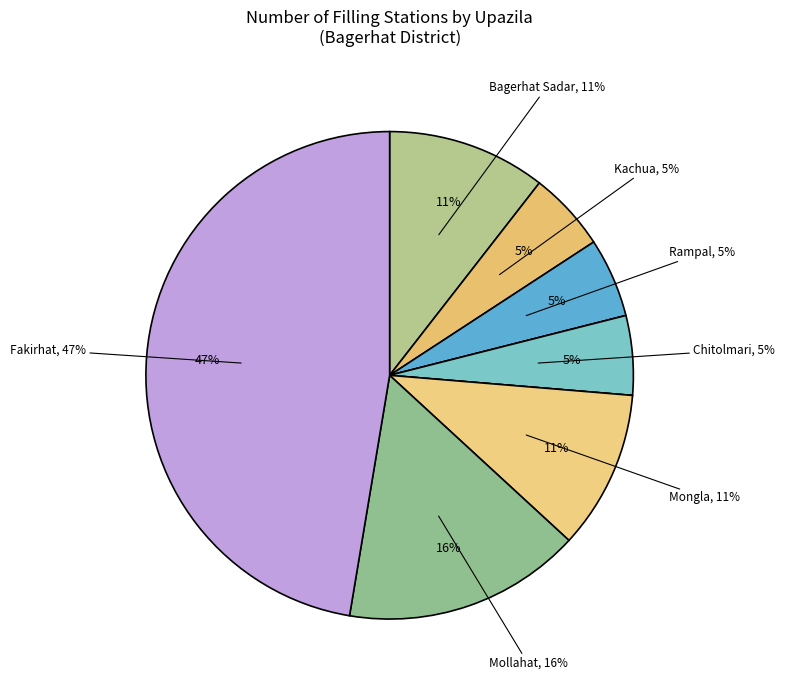

What percentage do Fakirhat and Bagerhat Sadar together represent?

57.9%